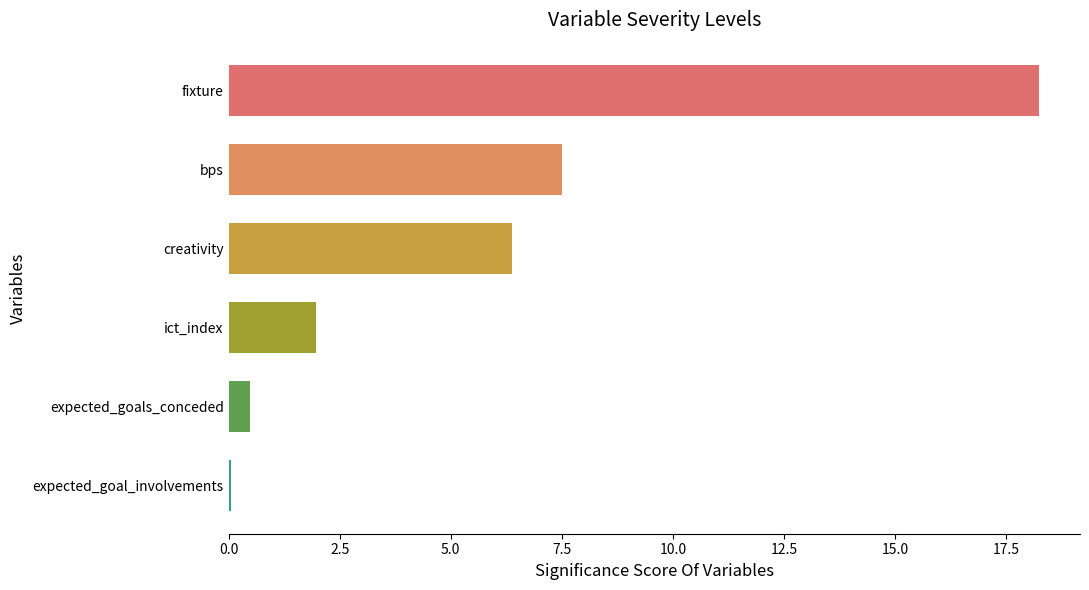

How many categories are shown in the chart?

6